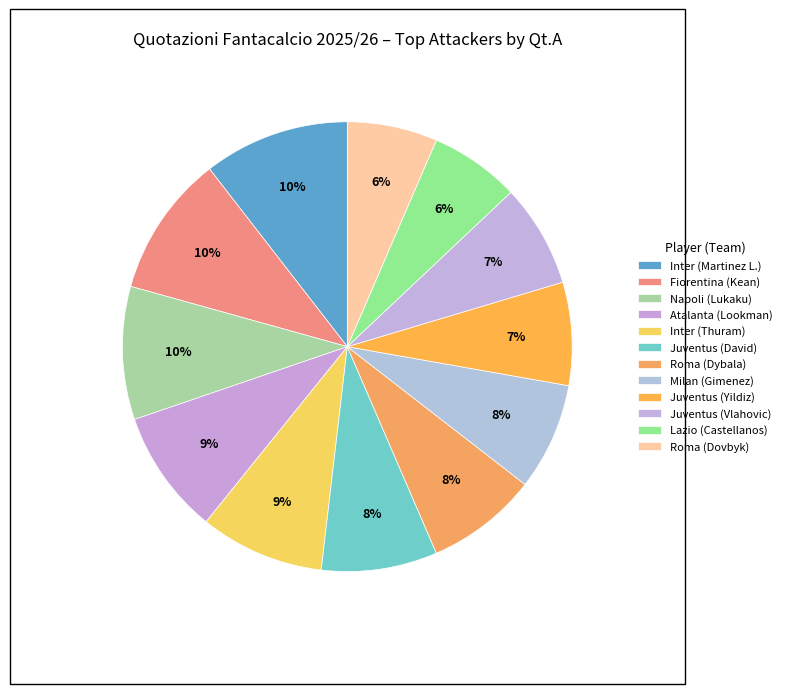

How many segments does this pie chart have?

12